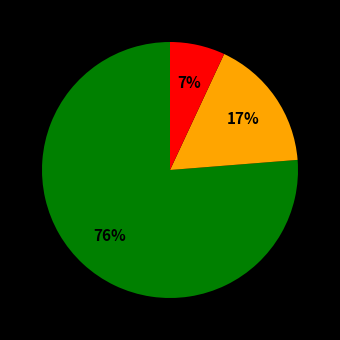

Is there a majority slice in this chart?

Yes